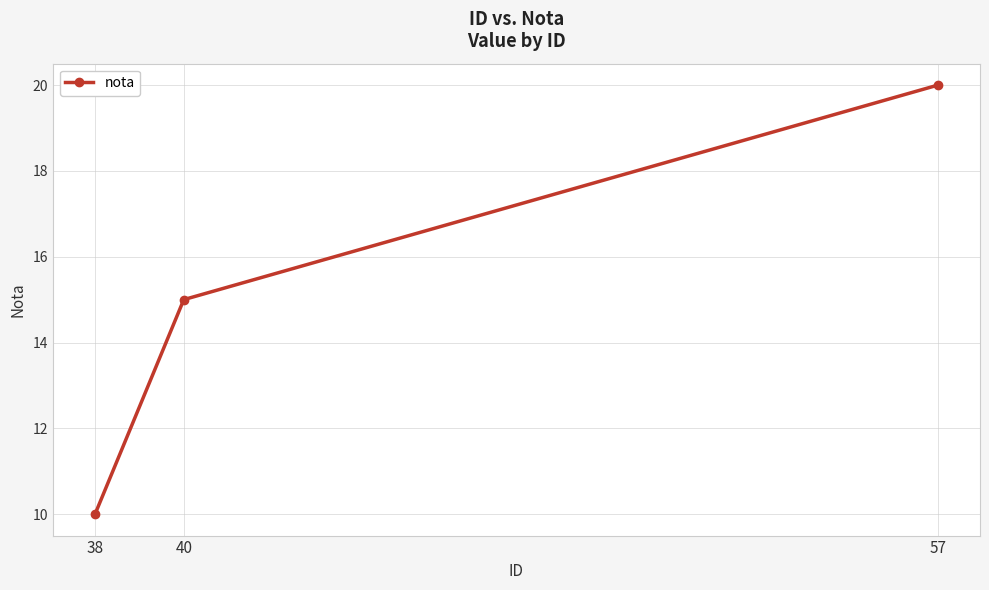

Reading right to left, transcribe all the data shown in this chart.

57=20	40=15	38=10